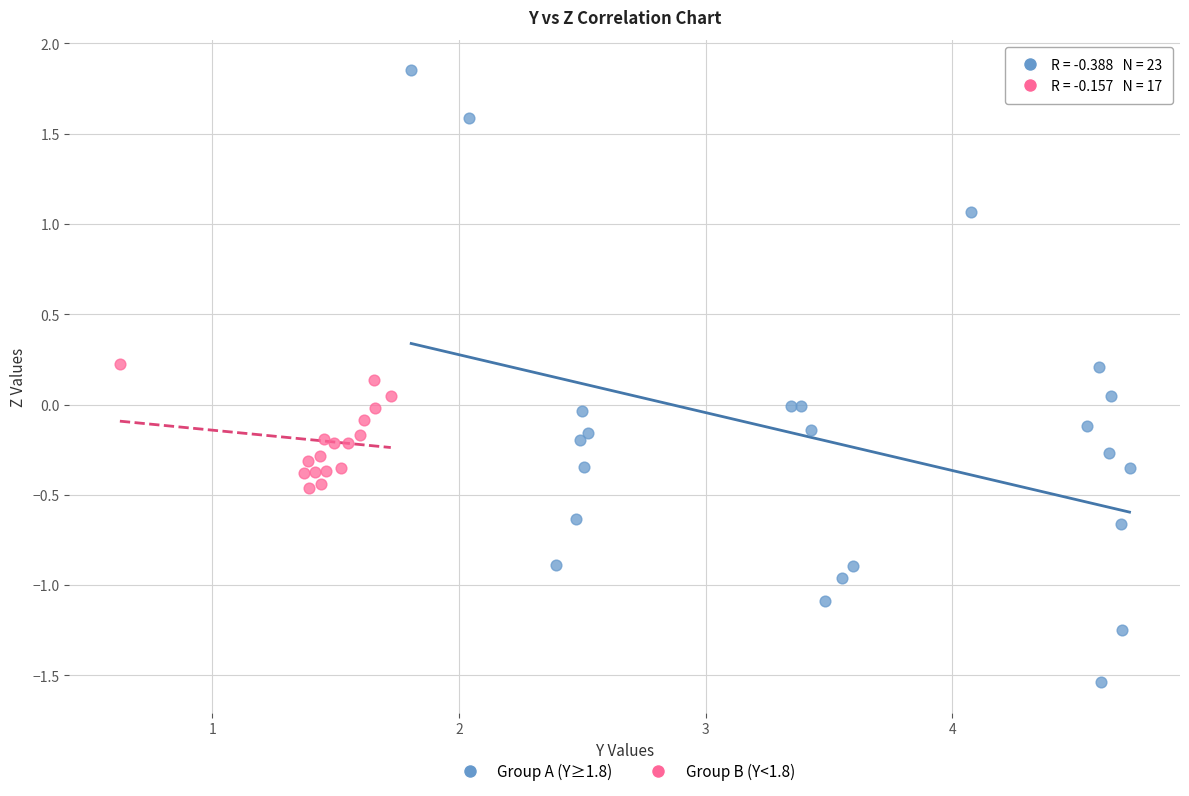

Which series contains the highest Y value?

Group A (Y≥1.8)